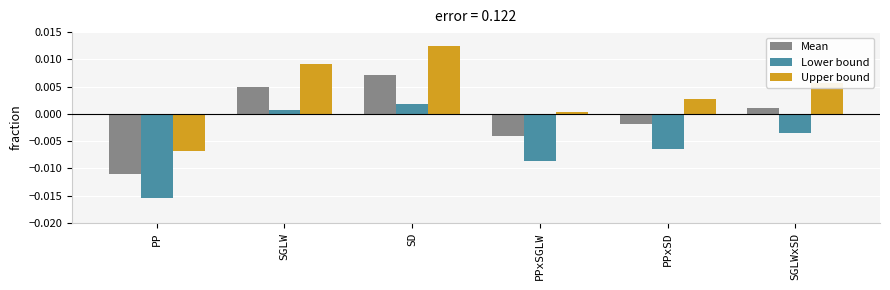

Between SD and PPxSD, which series saw the biggest shift?

Upper bound